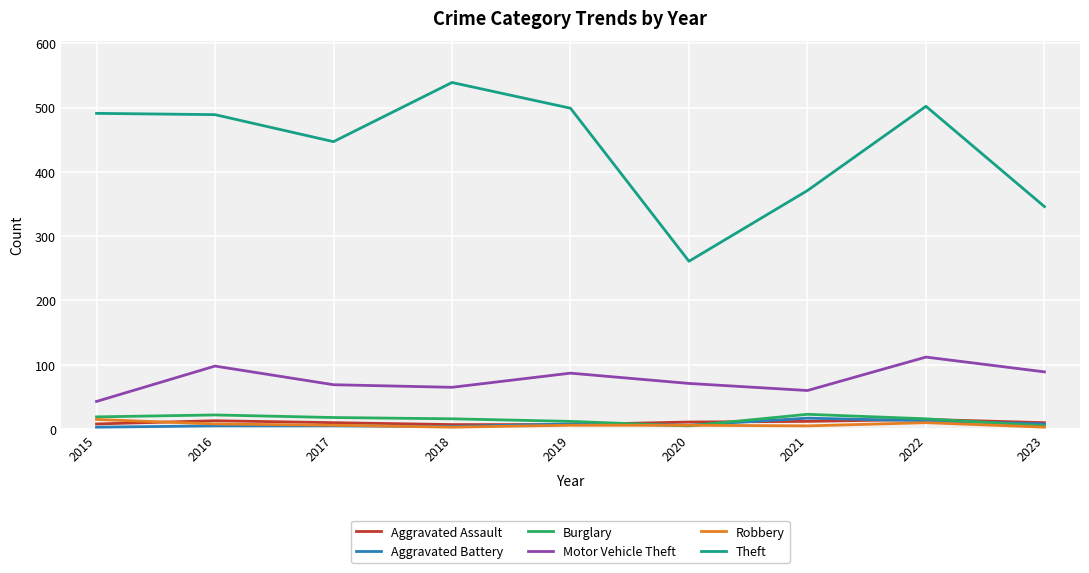

True or false: Theft and Burglary cross at least once.

False